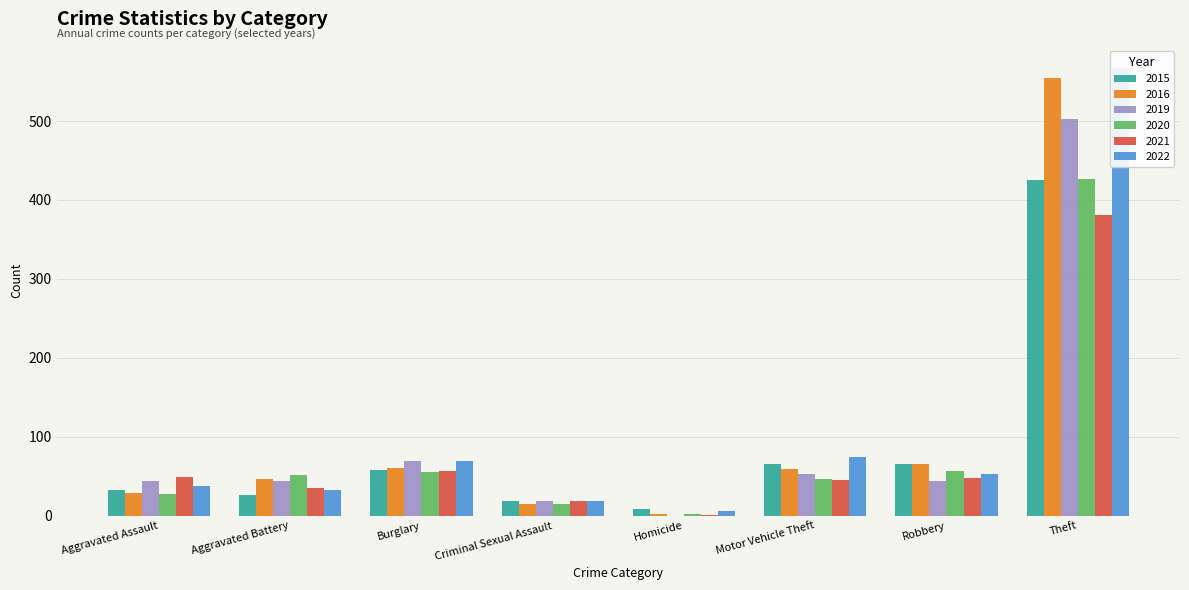

What is the value of the 2022 bar at the 1st from the left?

37